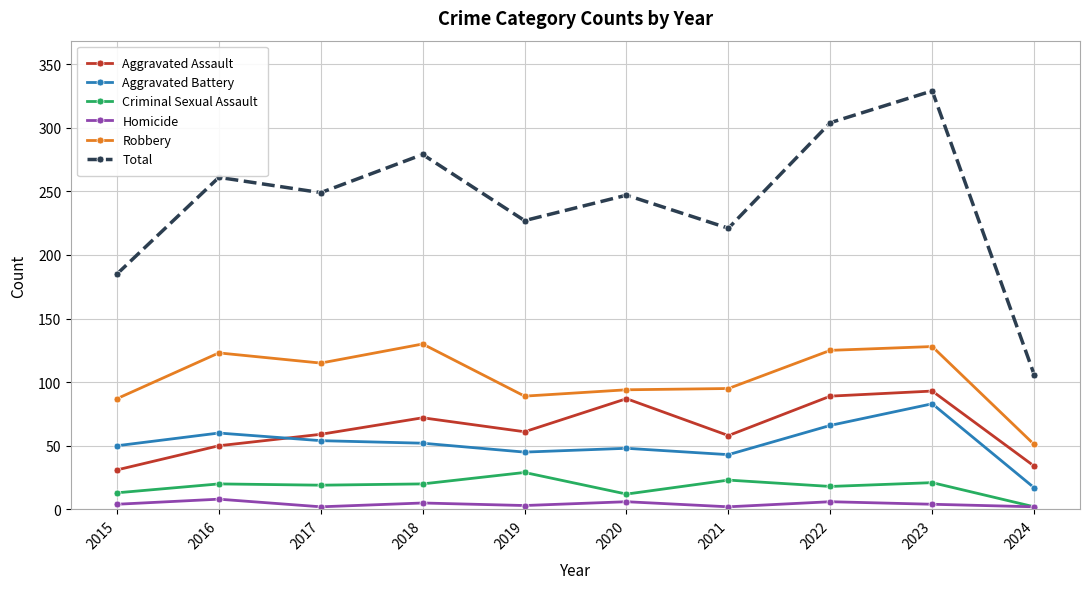

Which series has the widest spread of values?

Total